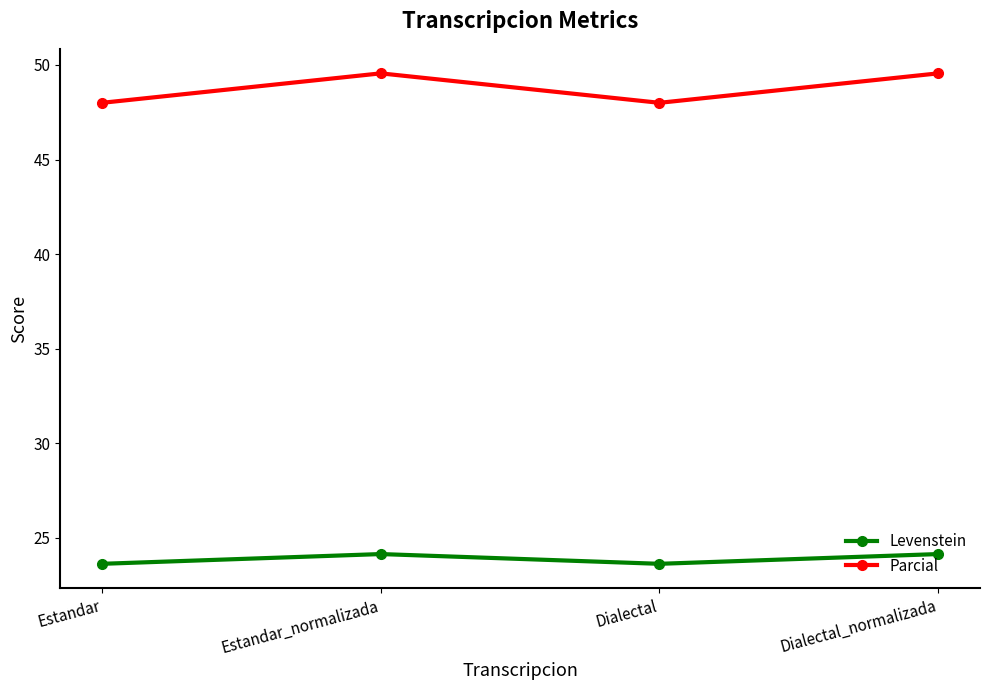

What is the maximum value shown in the chart?

49.6